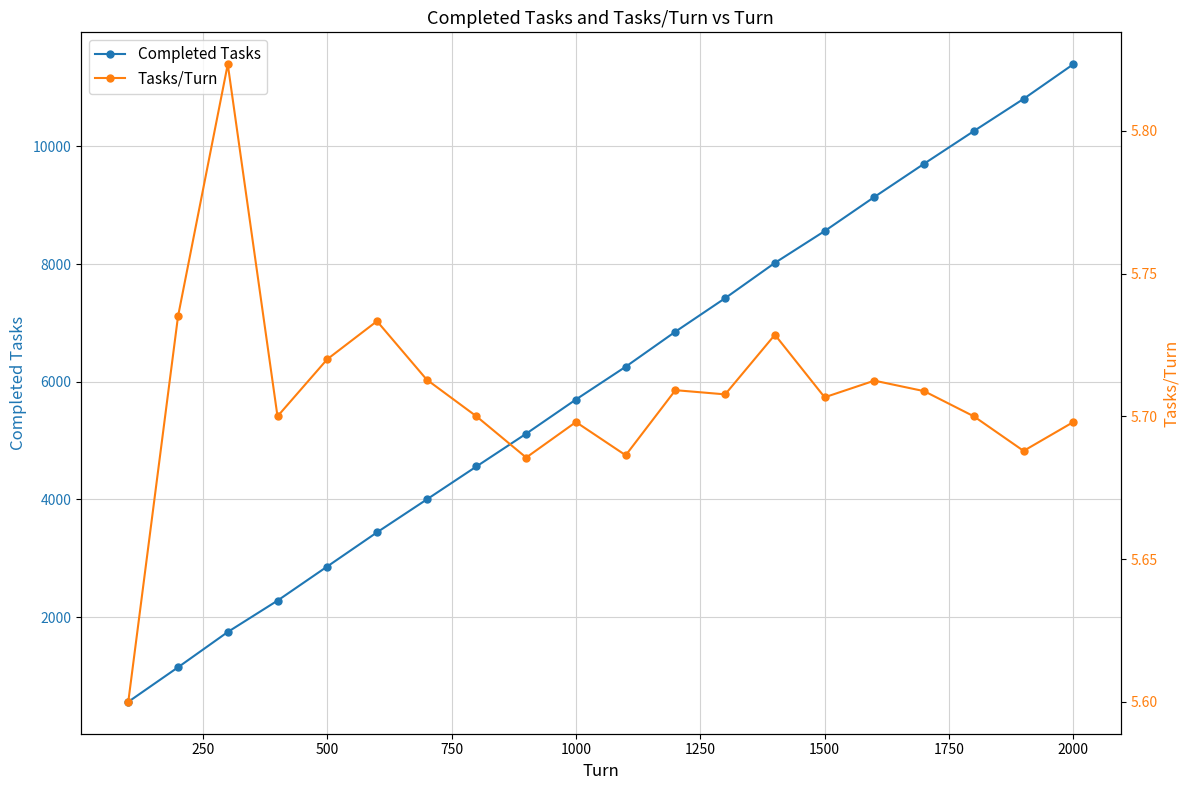

Reading left to right, list all the values displayed in this chart.

Completed Tasks: 560.0	1147.0	1747.0	2280.0	2860.0	3440.0	3999.0	4560.0	5117.0	5698.0	6255.0	6851.0	7420.0	8020.0	8560.0	9140.0	9705.0	10260.0	10807.0	11396.0
Tasks/Turn: 5.6	5.7	5.8	5.7	5.7	5.7	5.7	5.7	5.7	5.7	5.7	5.7	5.7	5.7	5.7	5.7	5.7	5.7	5.7	5.7